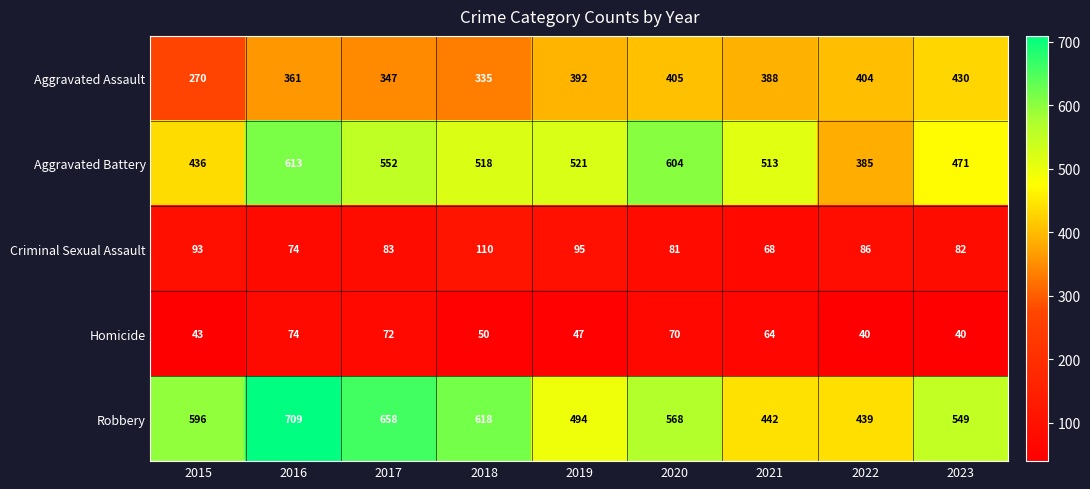

At which label is Homicide closest to 57?

2018